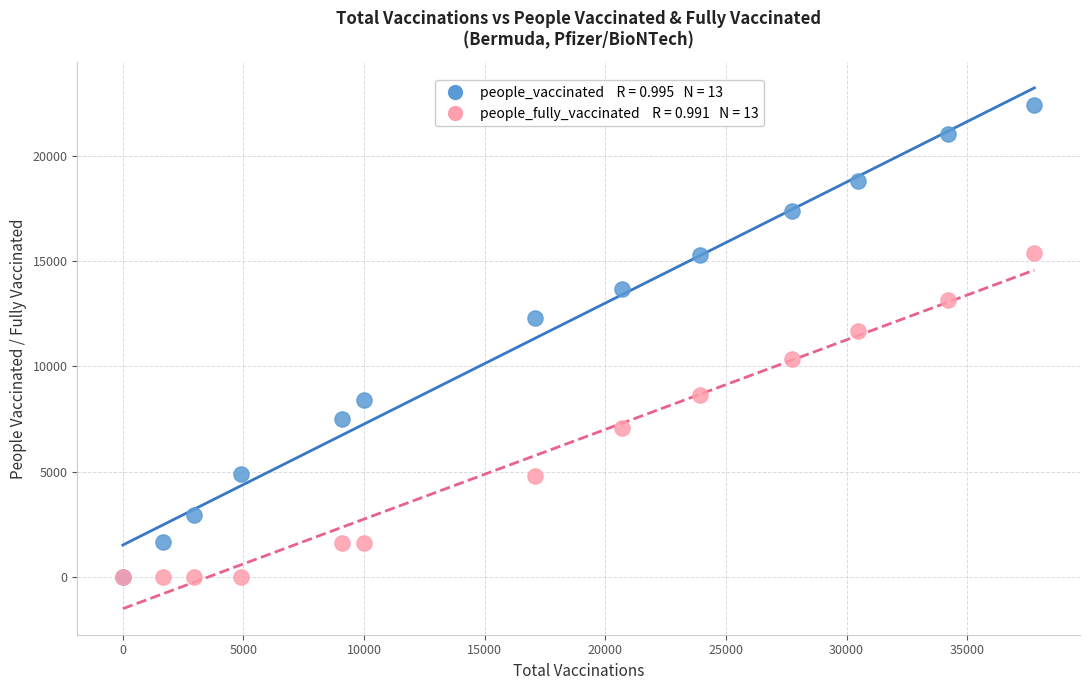

Across all series, what Y value is closest to 11208?

11674